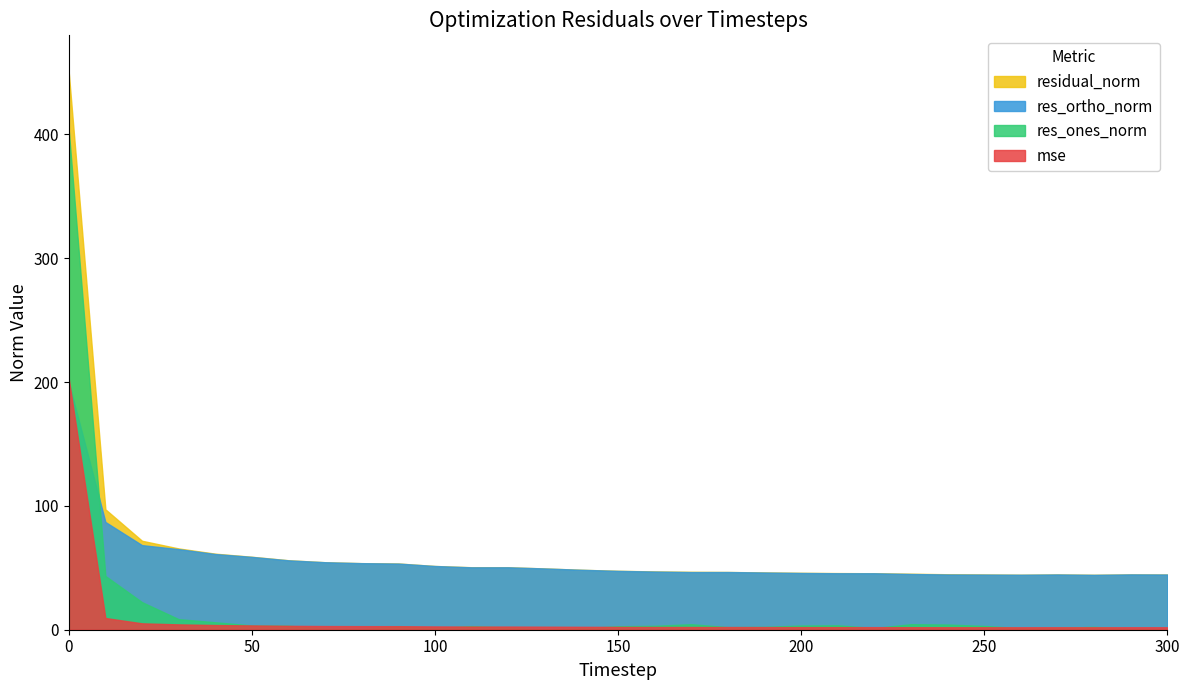

Rank the series by their maximum value, from lowest to highest.

res_ortho_norm, mse, res_ones_norm, residual_norm